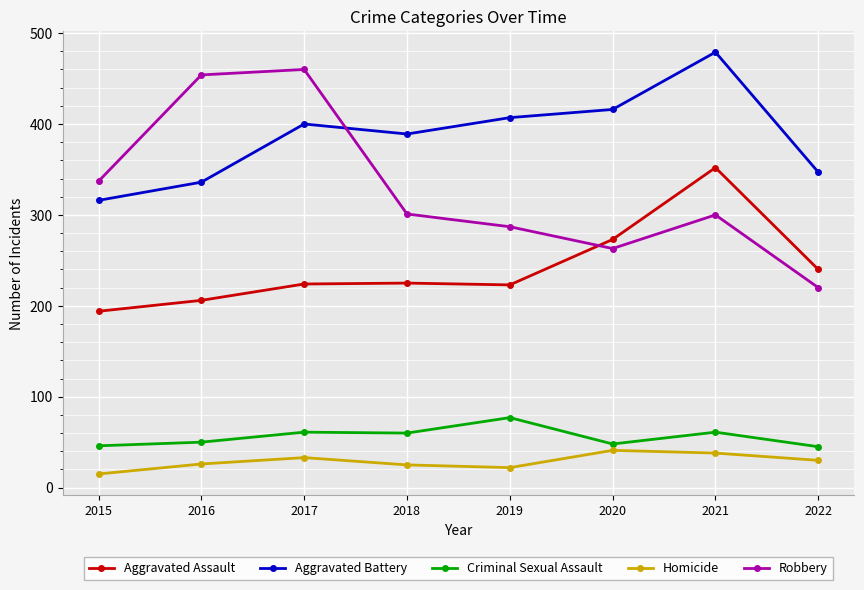

How many data points does each series have?

8